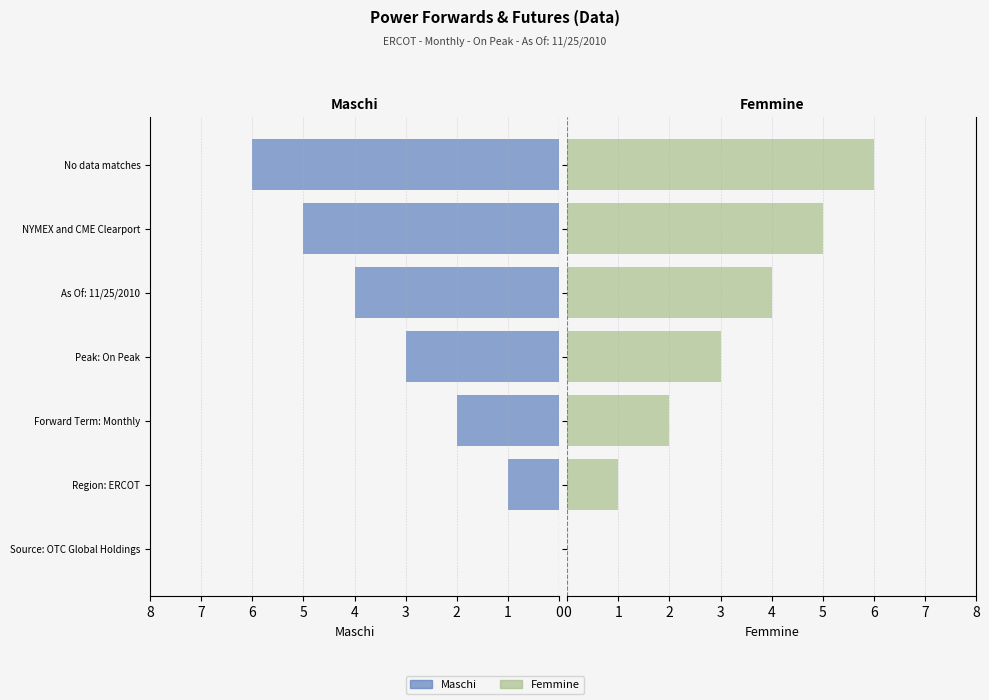

What is the total value across all series at Region: ERCOT?

2